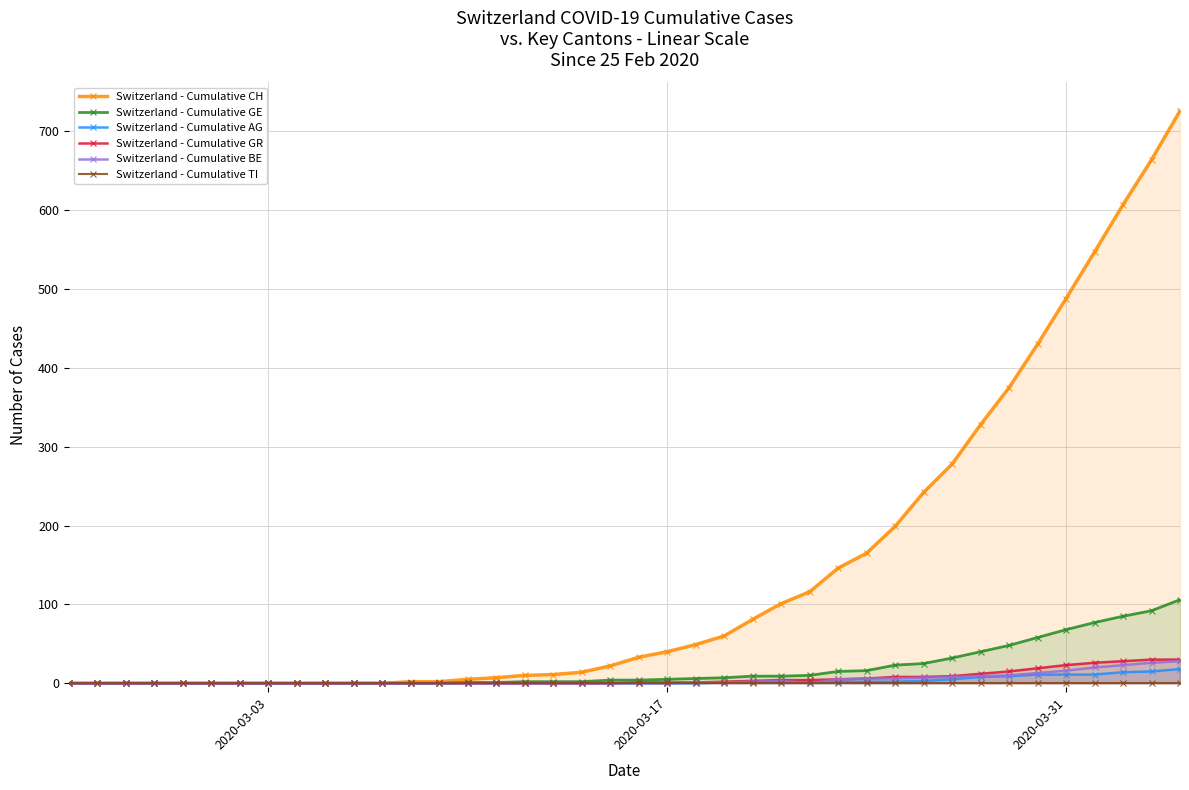

Does the chart have visible grid lines?

Yes